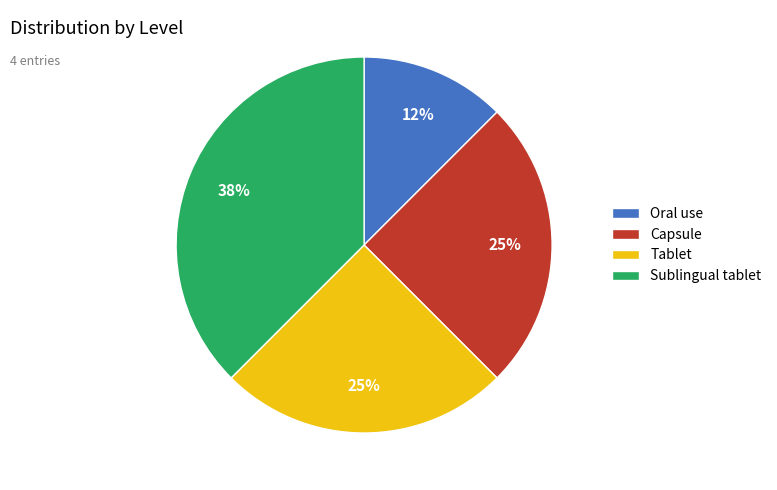

Is there a majority slice in this chart?

No